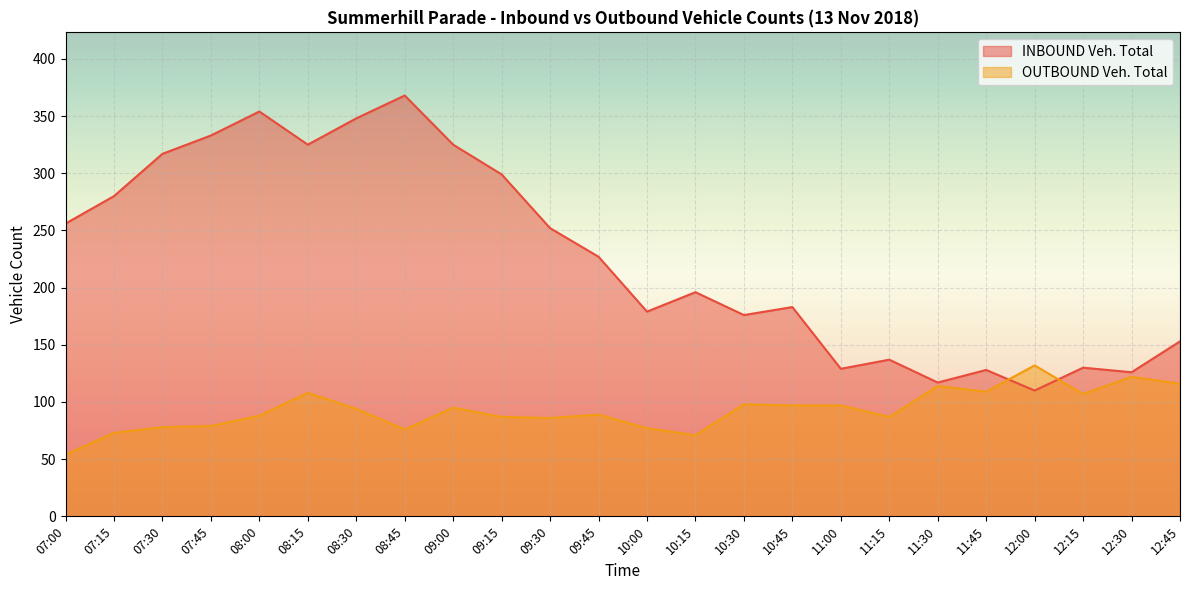

Reading left to right, extract all data points from this chart.

INBOUND Veh. Total: 256	280	317	333	354	325	348	368	325	299	252	227	179	196	176	183	129	137	117	128	110	130	126	153
OUTBOUND Veh. Total: 54	73	78	79	88	108	94	76	95	87	86	89	77	71	98	97	97	87	114	109	132	107	122	116